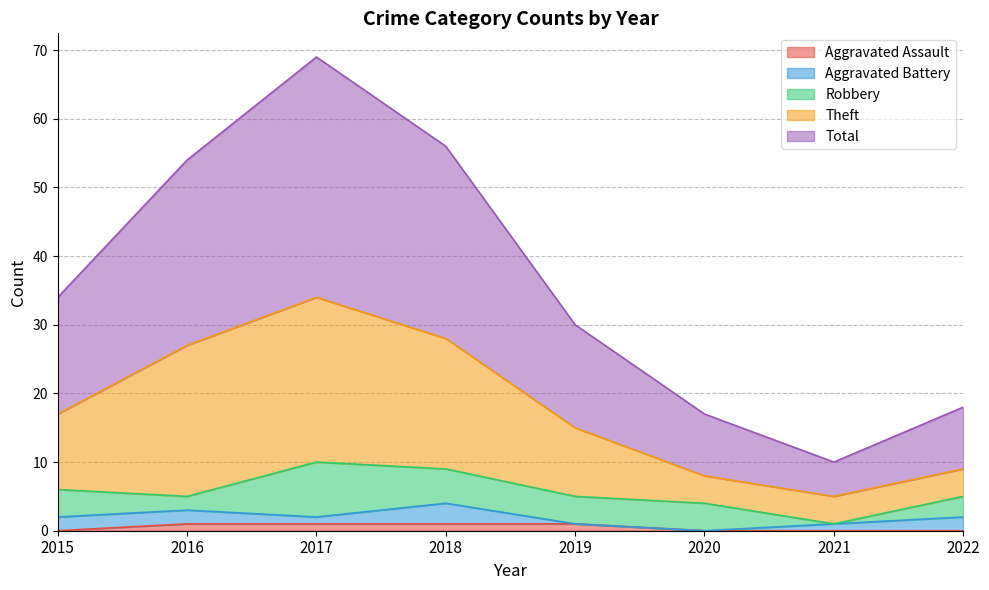

How many interior local peaks does the Total series have?

1